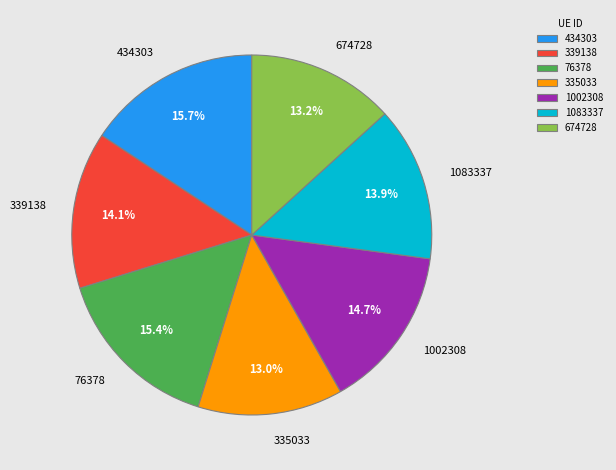

To the nearest percent, what is the difference between the largest and smallest slice percentages?

3%